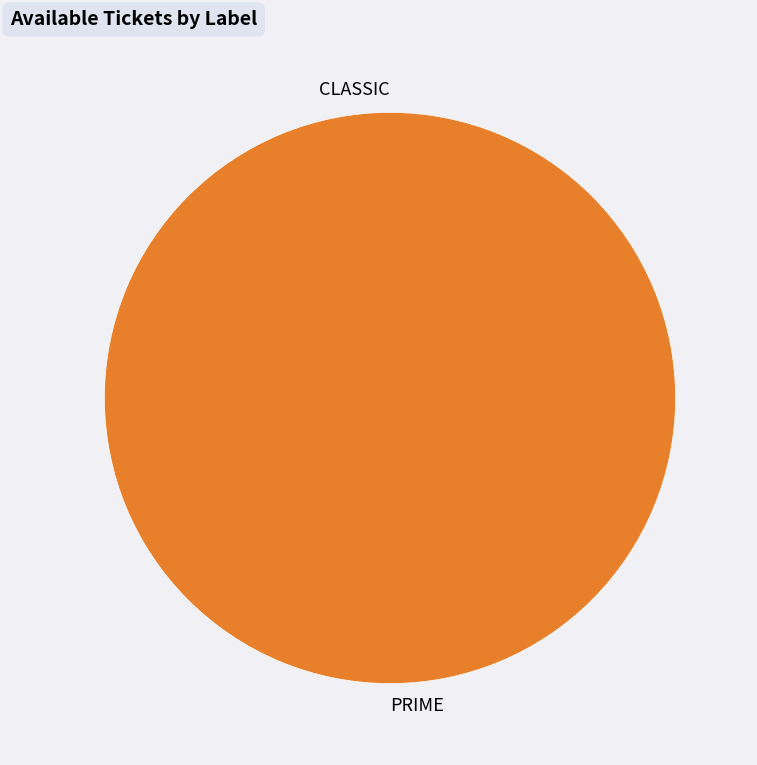

Rank the categories by value from highest to lowest.

PRIME, CLASSIC